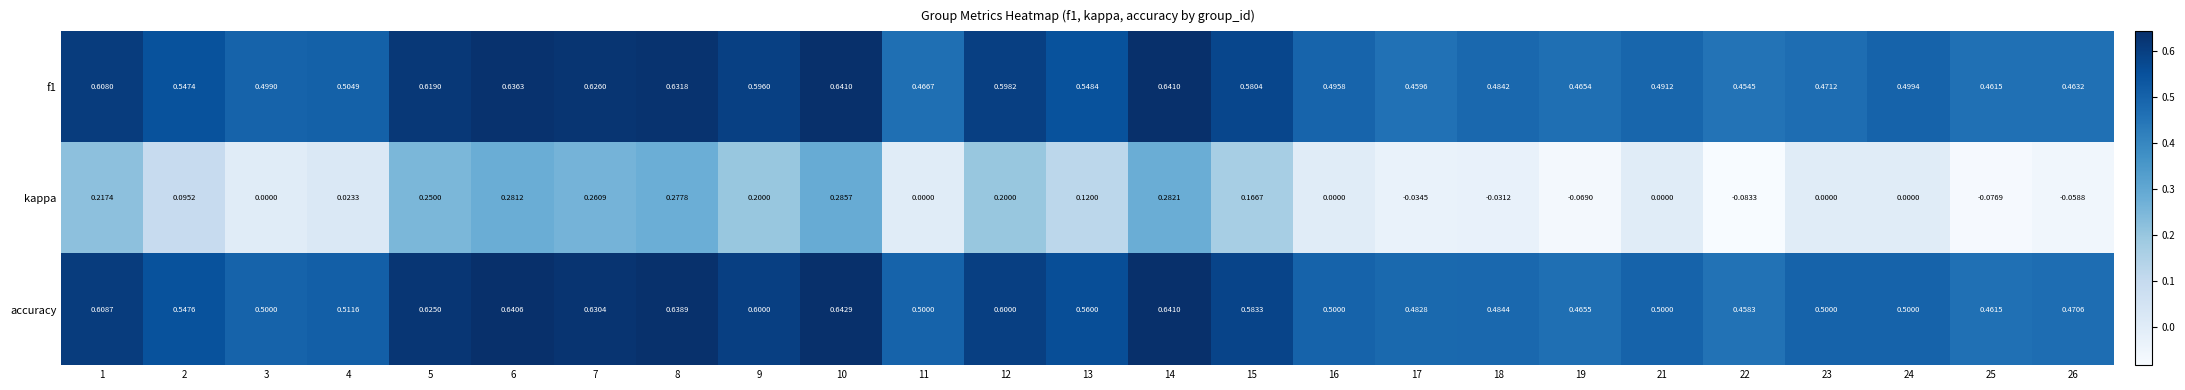

Which series has the largest total across all categories?

accuracy